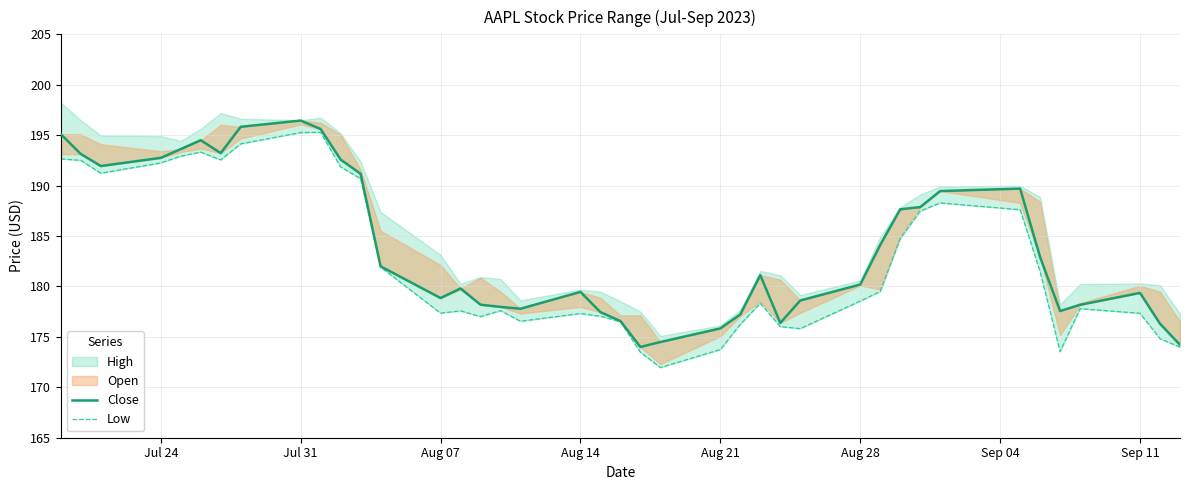

How many lines are shown in the chart?

2